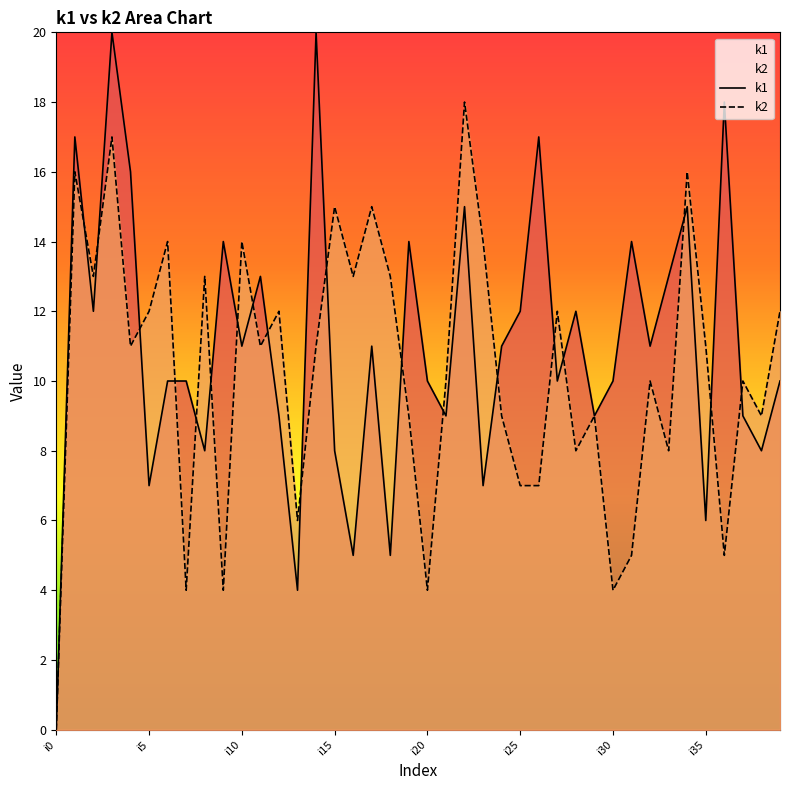

Rank the series by their maximum value, from highest to lowest.

k1, k2